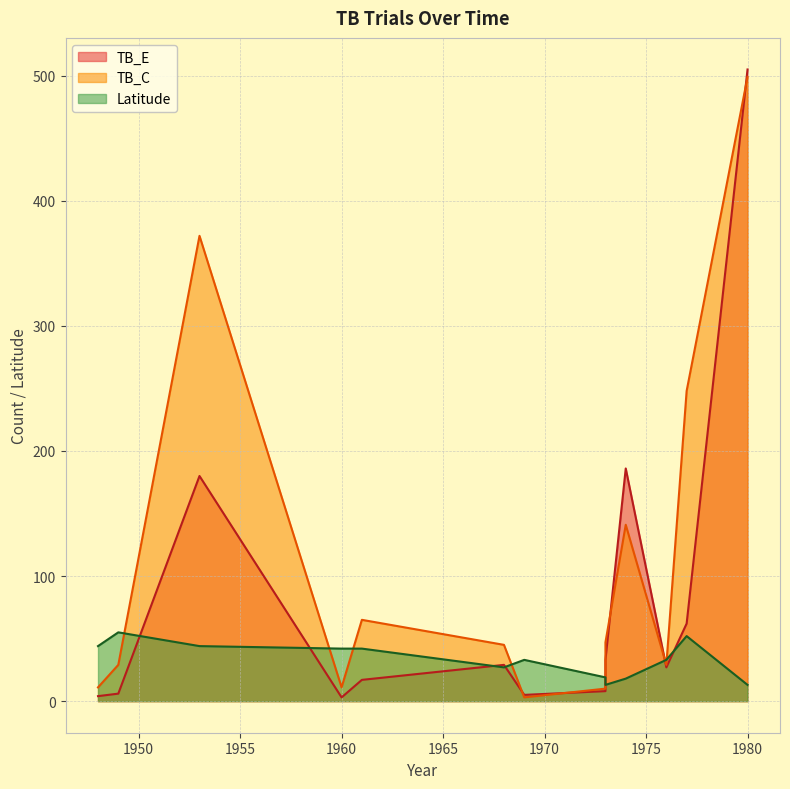

Count the number of categories in the chart.

13